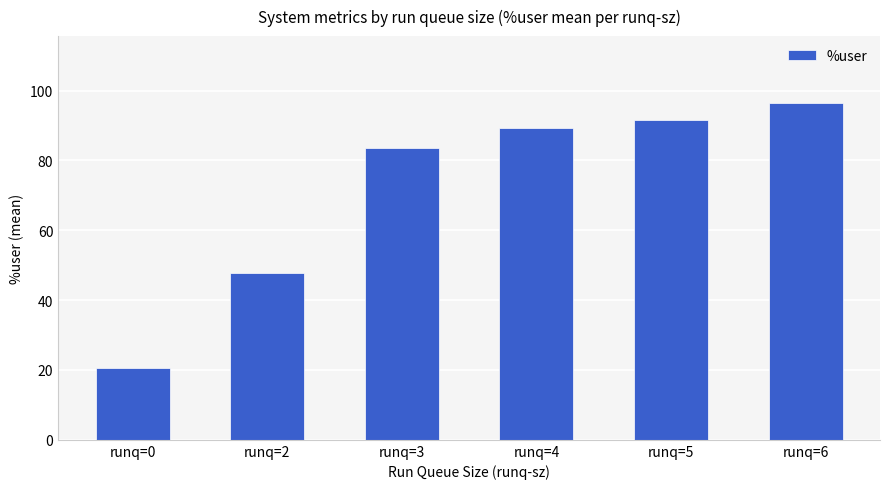

How many series are shown in this chart?

1